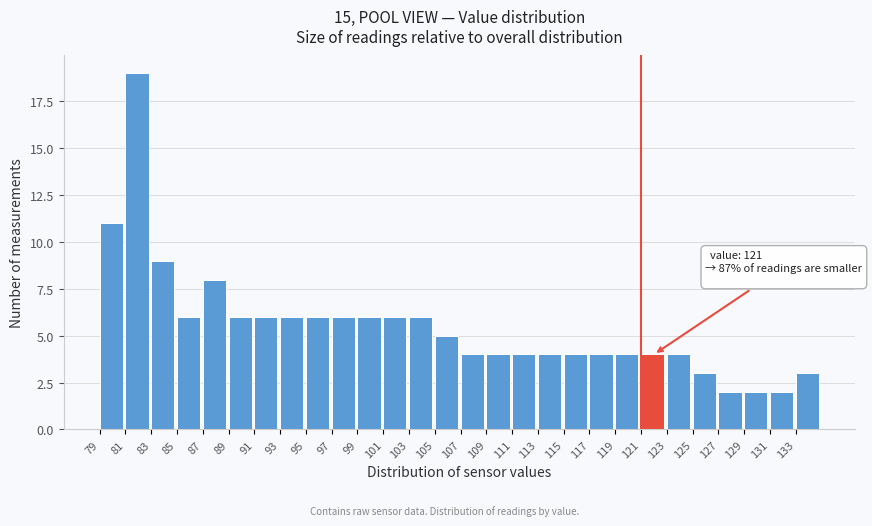

Which range on the x-axis has the tallest bar?

81 to 83